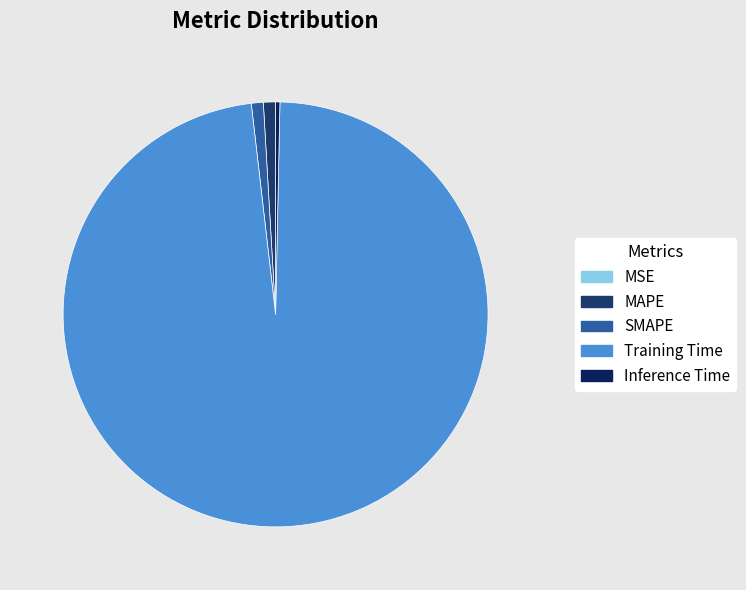

Rank the categories by value from highest to lowest.

Training Time, MAPE, SMAPE, Inference Time, MSE